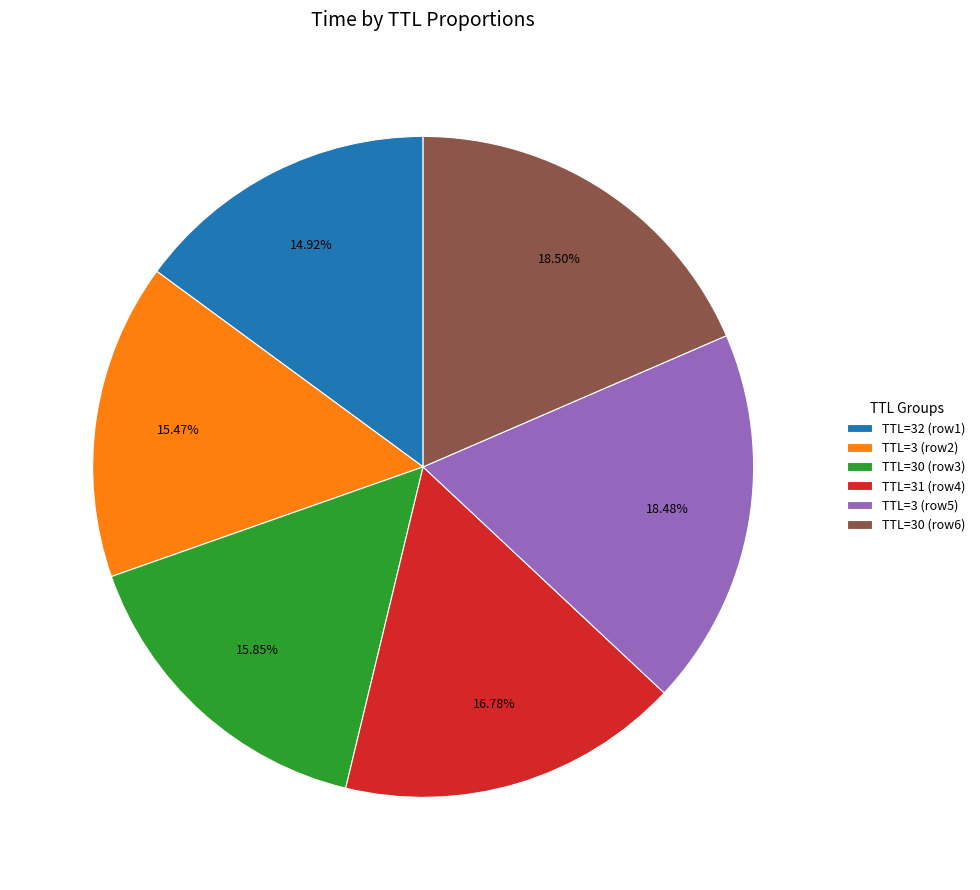

Between TTL=30 (row6) and TTL=31 (row4), which is larger?

TTL=30 (row6)